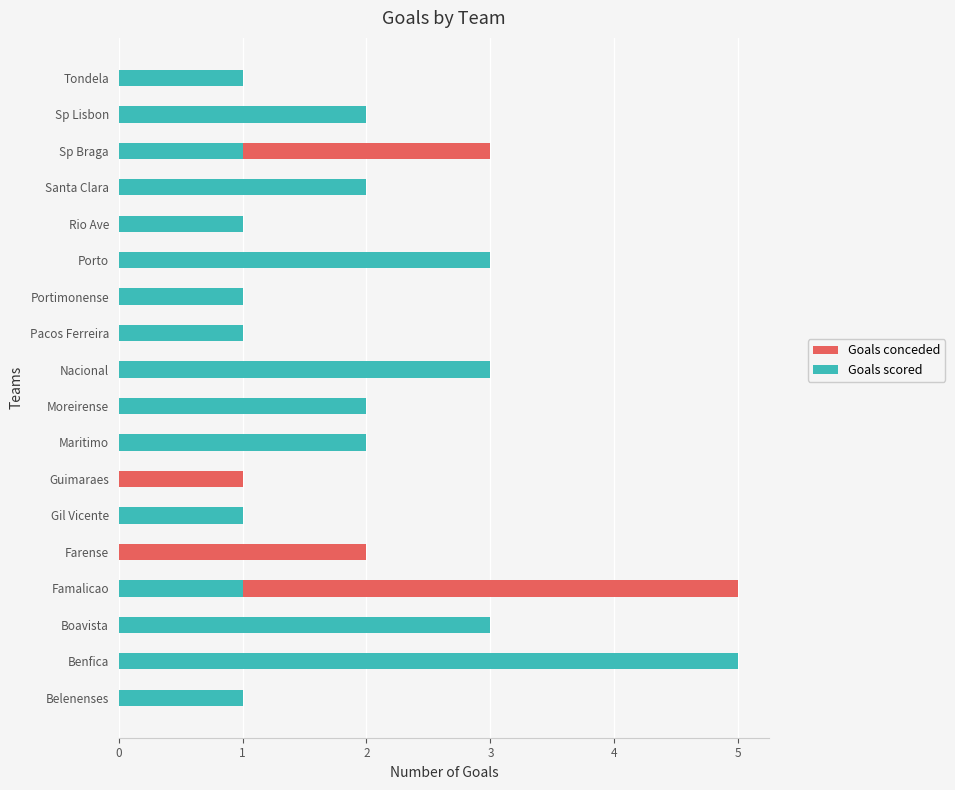

Count the Goals scored values in the range 1 to 2.

12